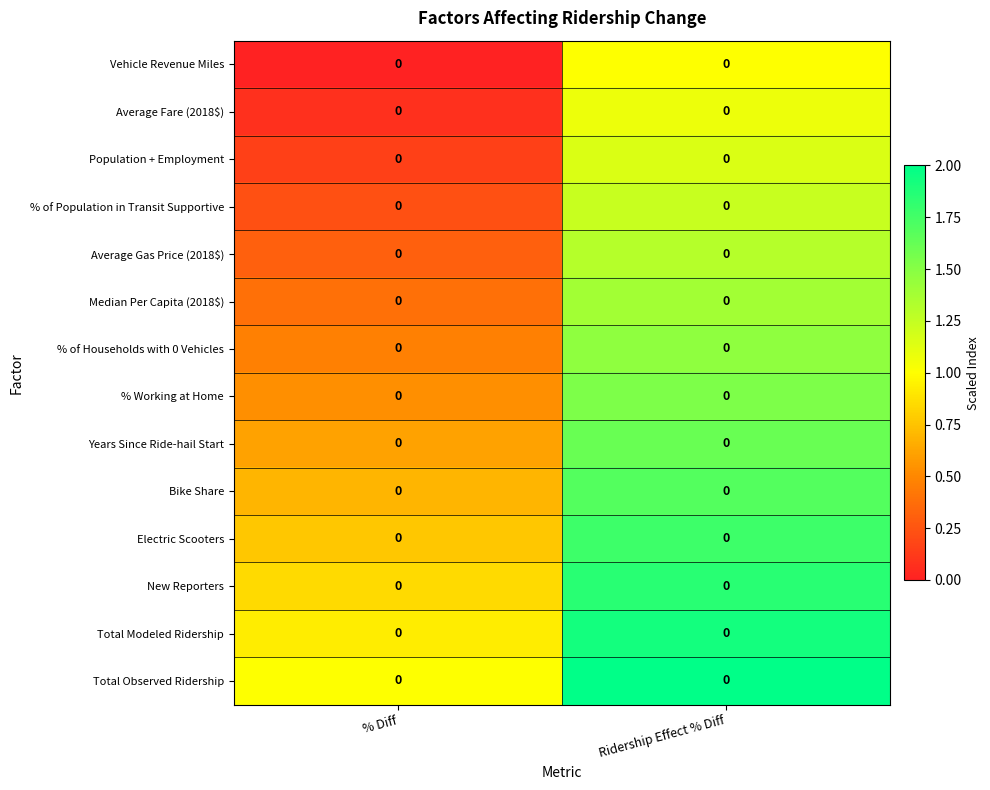

The Median Per Capita (2018$) series shows 0.4 at % Diff. True or false?

True